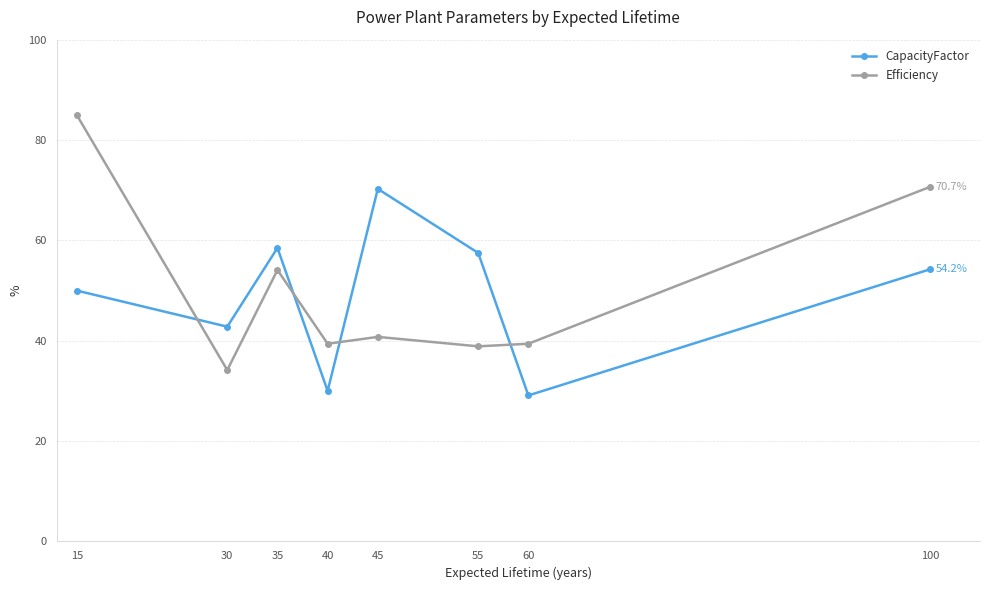

What are all the series names shown in the legend?

CapacityFactor, Efficiency